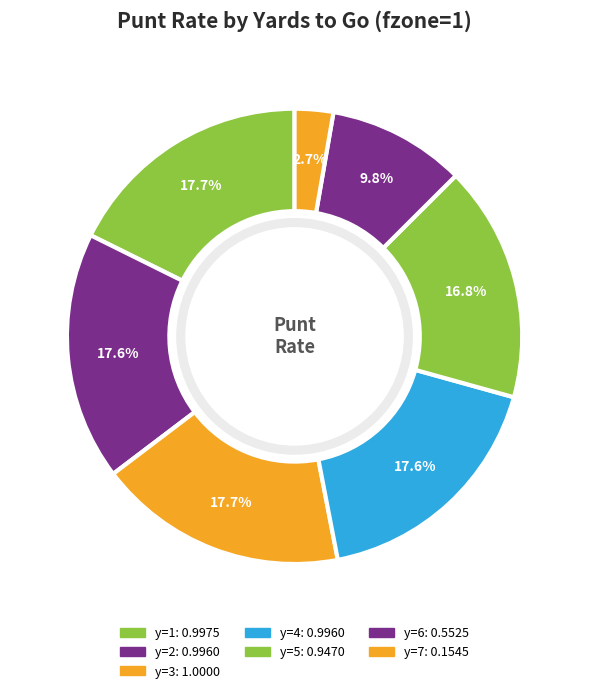

Which slice is the largest?

y=3